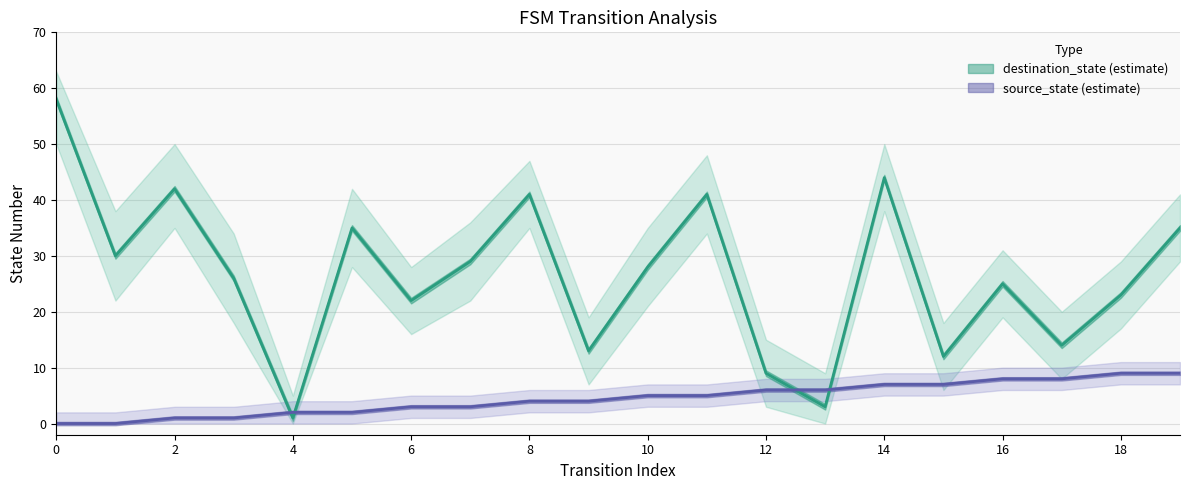

Does the chart display data point markers on the line(s)?

No